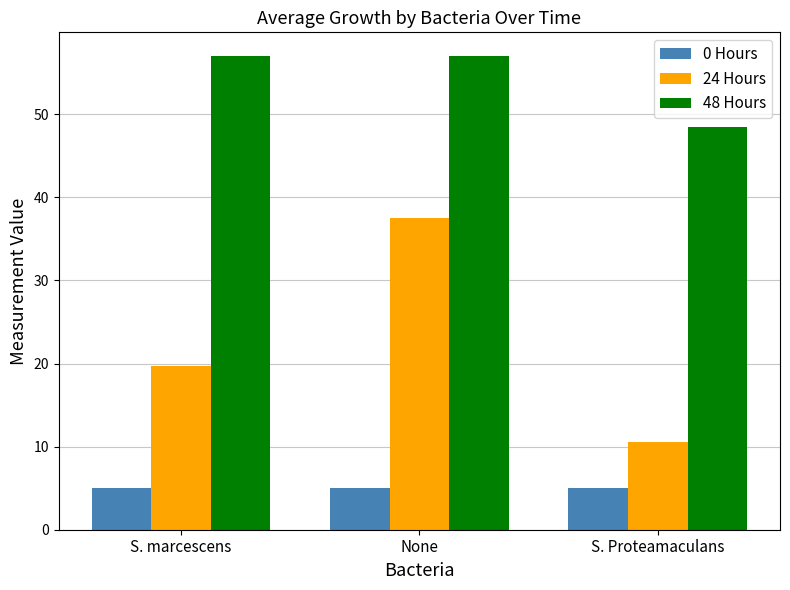

At how many categories does at least one series exceed 19?

3